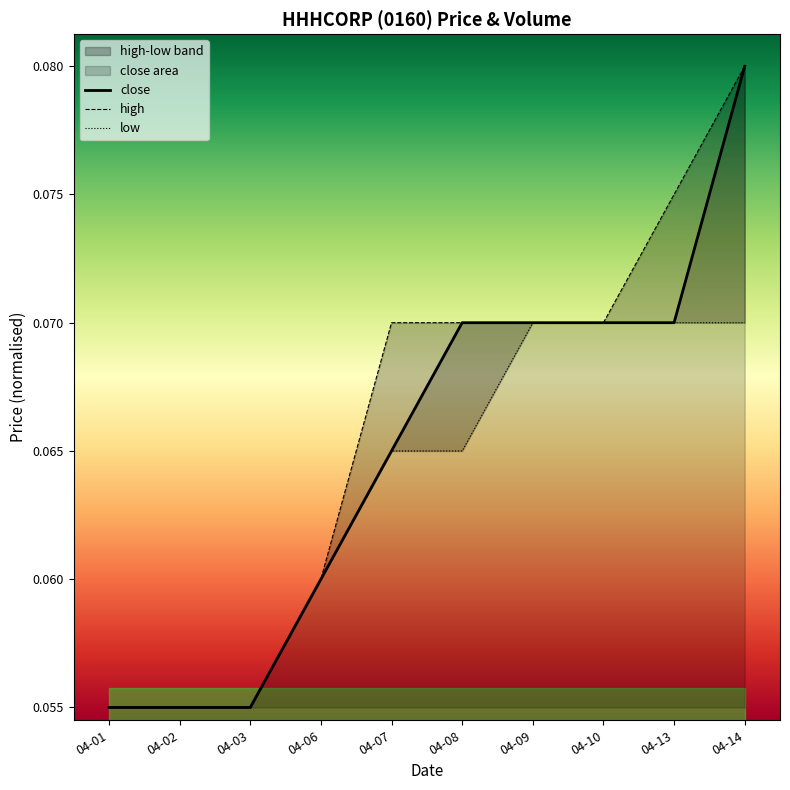

The value of close at 2020-04-14 is 1.7. True or false?

False